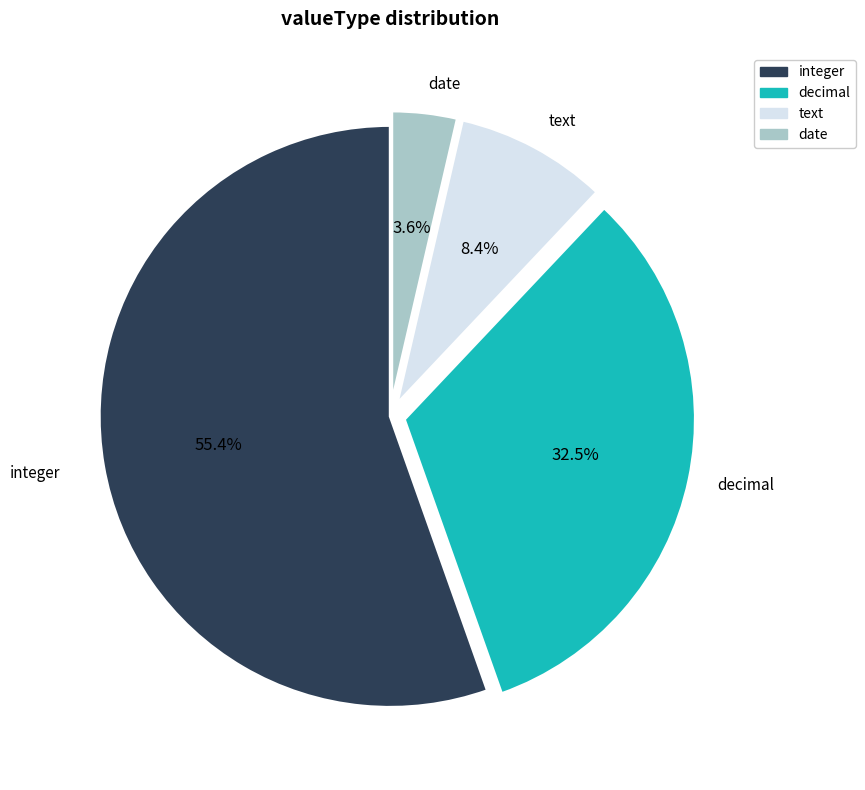

Is there any slice that represents more than half of the pie?

Yes